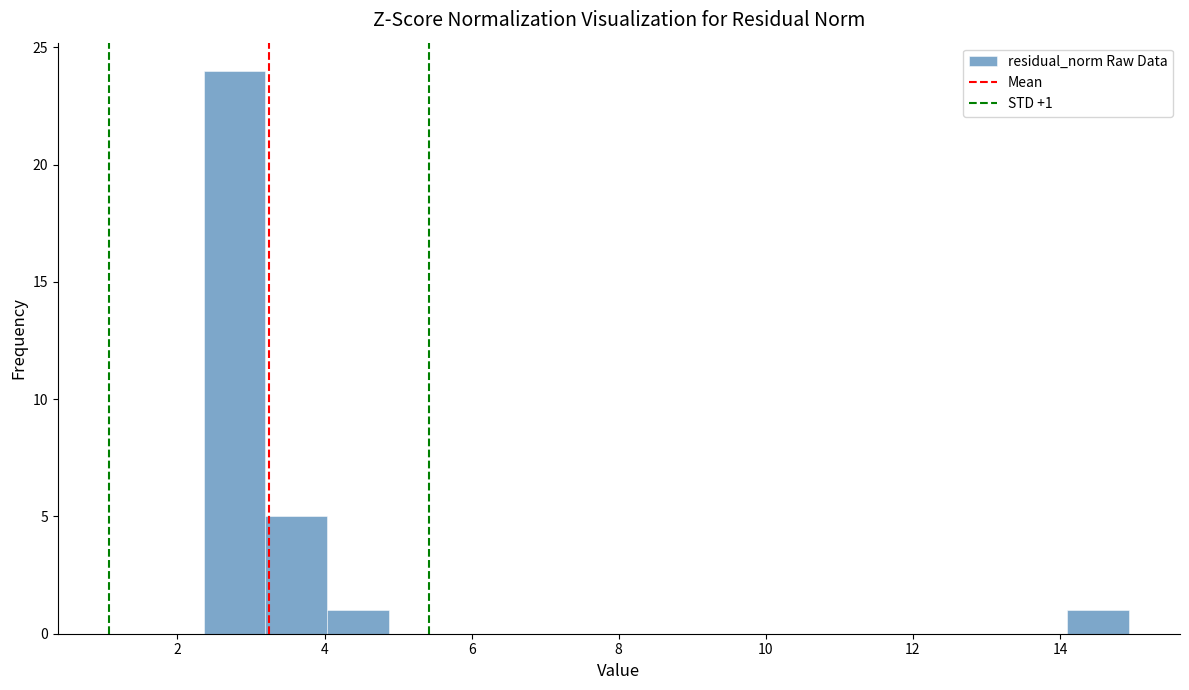

Which range on the x-axis has the tallest bar?

2.4 to 3.2